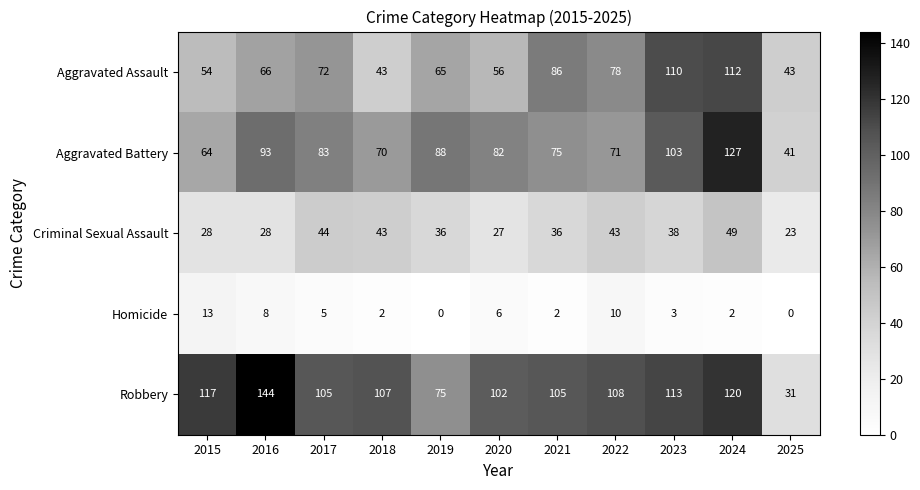

Between 2020 and 2024, which series saw the biggest shift?

Aggravated Assault